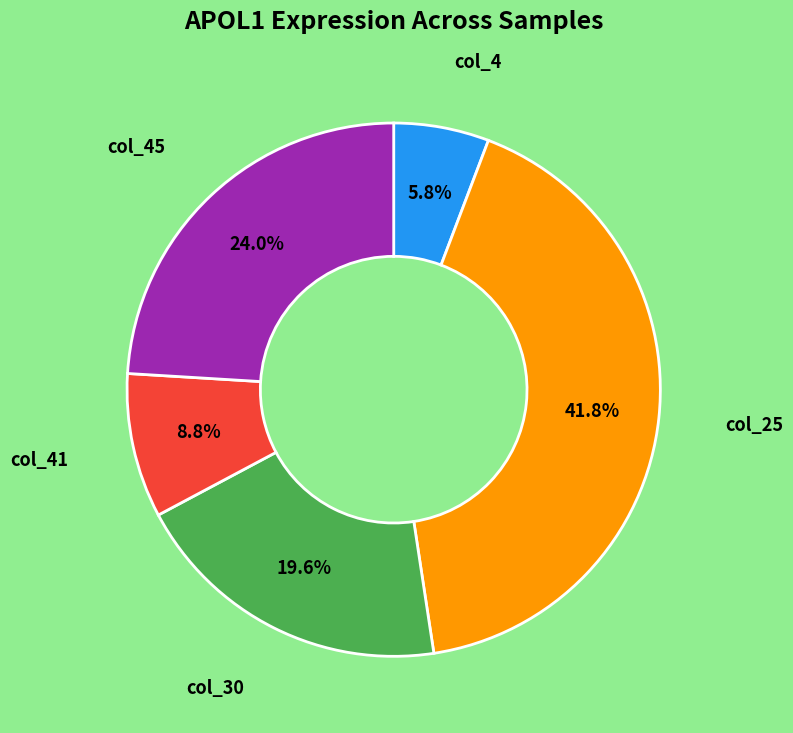

Is there a majority slice in this chart?

No